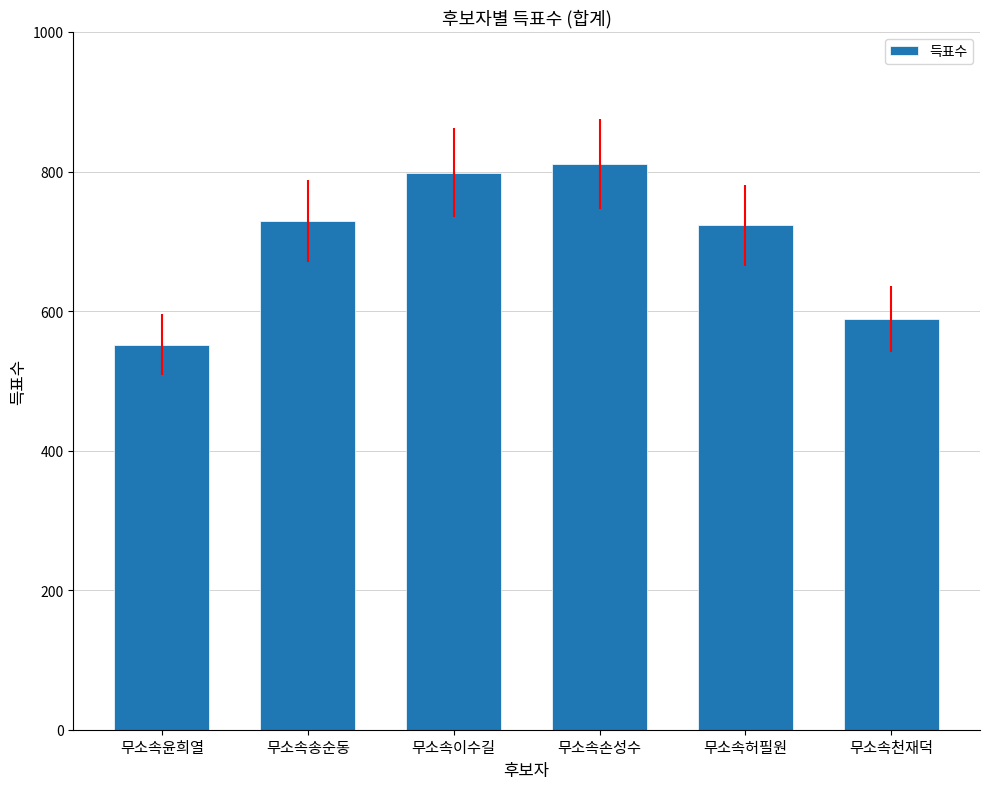

Does the chart contain any negative values?

No